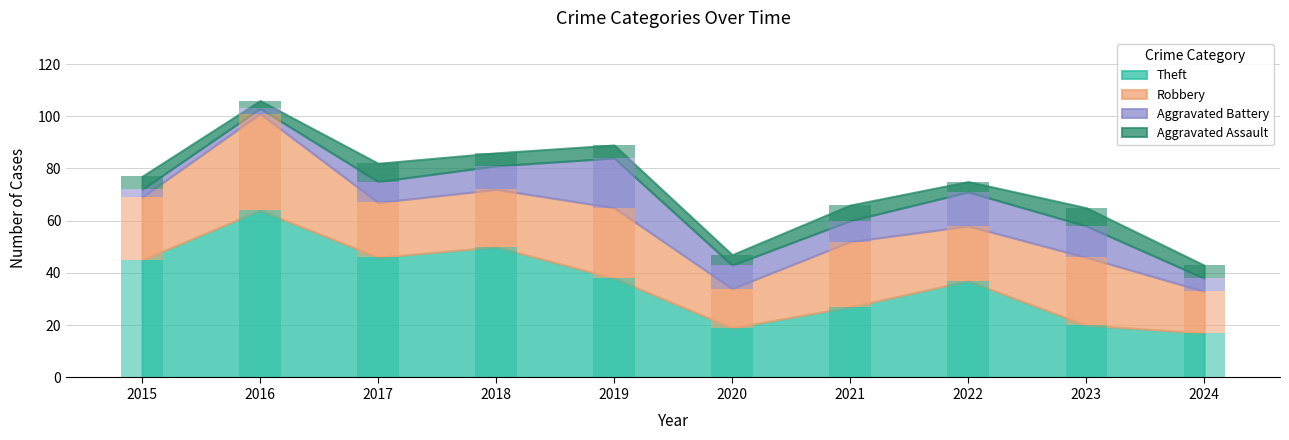

What is the value of the Robbery bar at the 8th from the left?

21